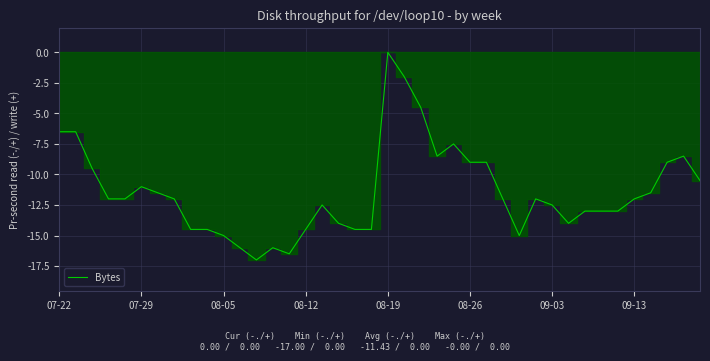

What is the minimum value shown in the chart?

-17.0